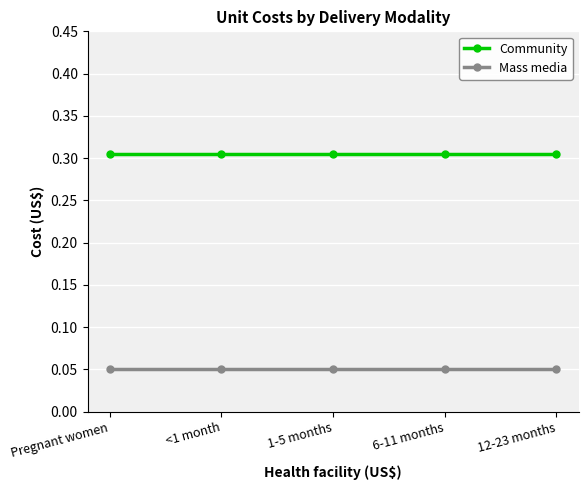

Rank the series by their average value, from highest to lowest.

Community, Mass media